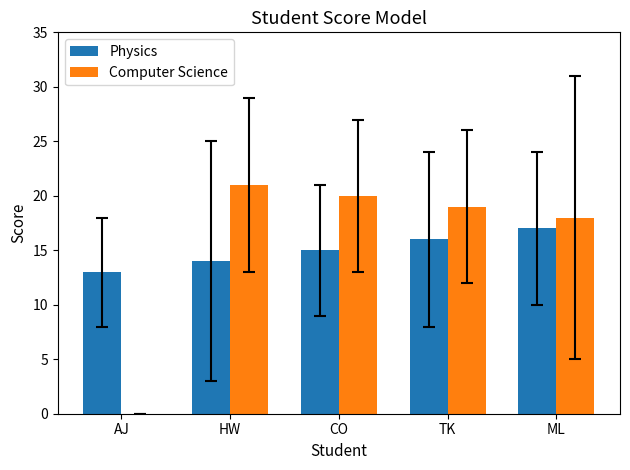

Does the chart contain stacked bars?

No